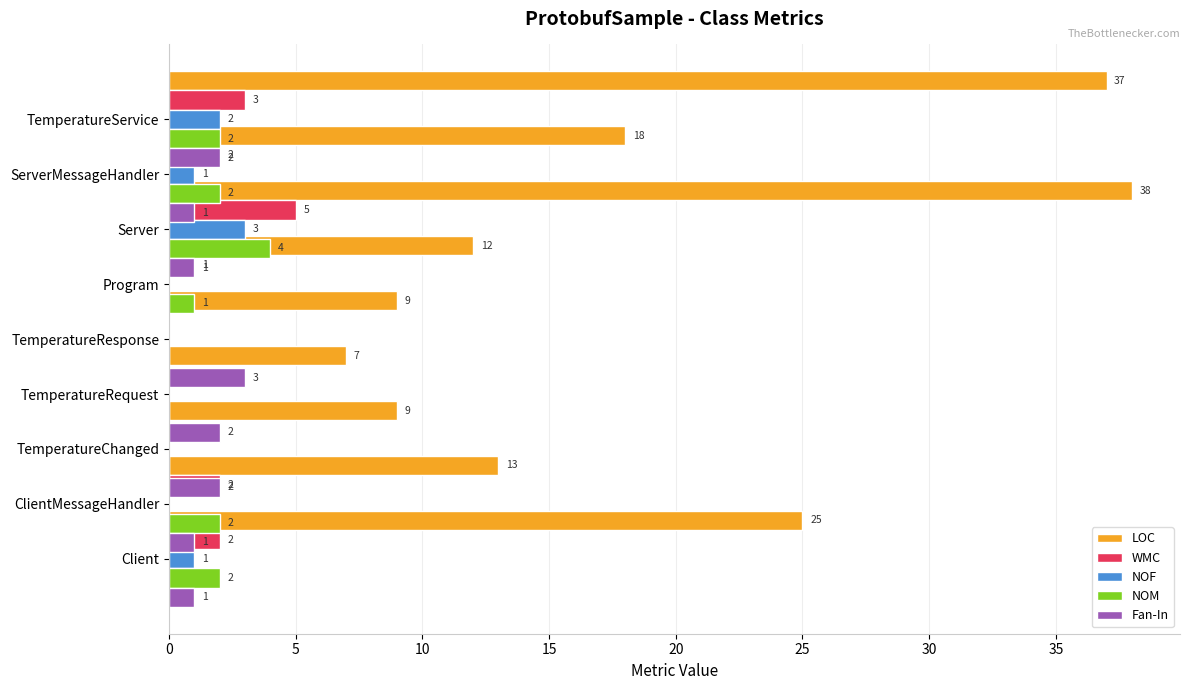

How many positive values does the NOF series have?

4